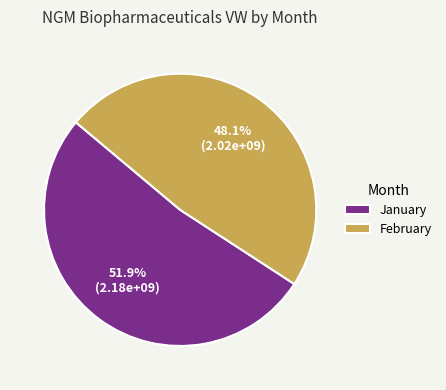

What is the majority slice?

January